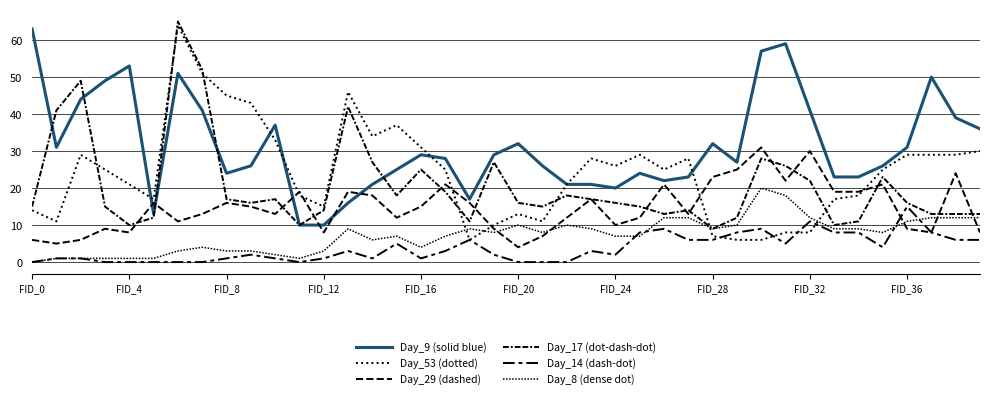

Is this an area chart (filled region under the line)?

No